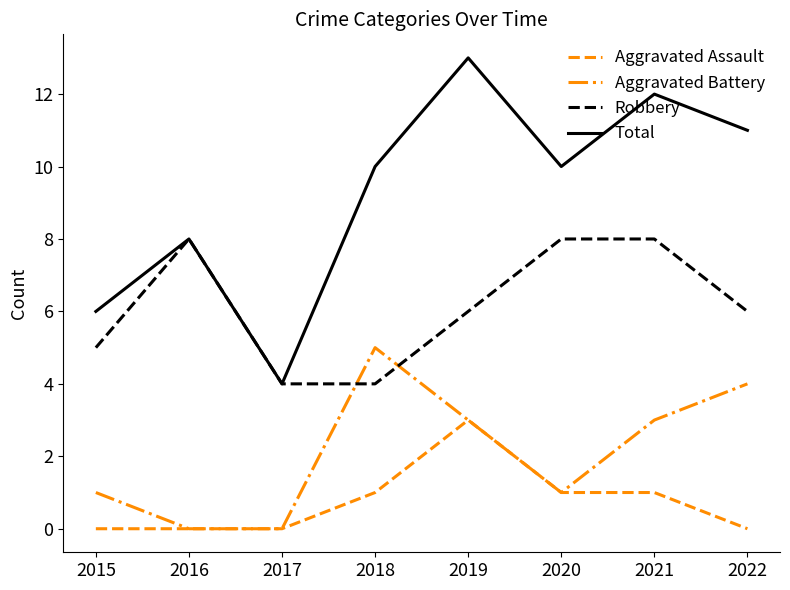

Count the Aggravated Battery values in the range 1 to 4.

5